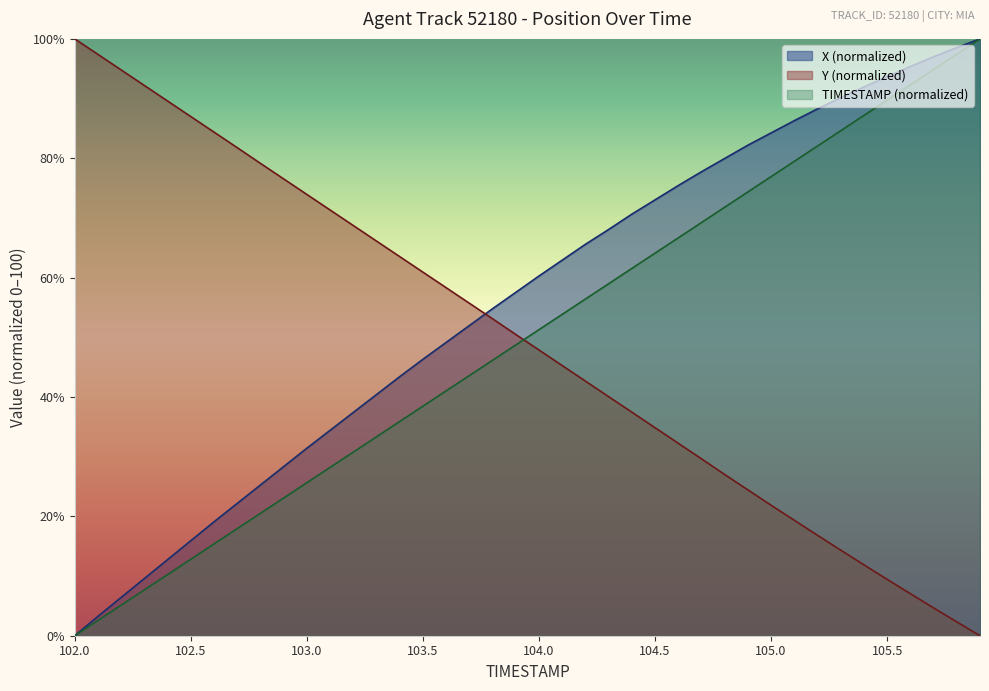

Reading left to right, what are all the values shown in this chart?

TIMESTAMP: 0.0	2.6	5.1	7.7	10.3	12.8	15.4	17.9	20.5	23.1	25.6	28.2	30.8	33.3	35.9	38.5	41.0	43.6	46.2	48.7	51.3	53.8	56.4	59.0	61.5	64.1	66.7	69.2	71.8	74.4	76.9	79.5	82.1	84.6	87.2	89.7	92.3	94.9	97.4	100.0
X: 0.0	3.3	6.4	9.6	12.8	15.9	19.1	22.2	25.3	28.3	31.4	34.4	37.4	40.4	43.4	46.3	49.1	52.0	54.8	57.5	60.3	62.9	65.6	68.1	70.6	73.0	75.4	77.7	80.0	82.2	84.2	86.3	88.3	90.2	92.0	93.7	95.4	97.0	98.5	100.0
Y: 100.0	97.4	94.8	92.2	89.6	87.0	84.4	81.8	79.1	76.5	73.9	71.3	68.7	66.1	63.5	60.9	58.3	55.7	53.1	50.5	47.9	45.3	42.7	40.1	37.5	34.8	32.2	29.6	27.0	24.4	21.9	19.3	16.8	14.3	11.9	9.4	7.0	4.7	2.3	0.0